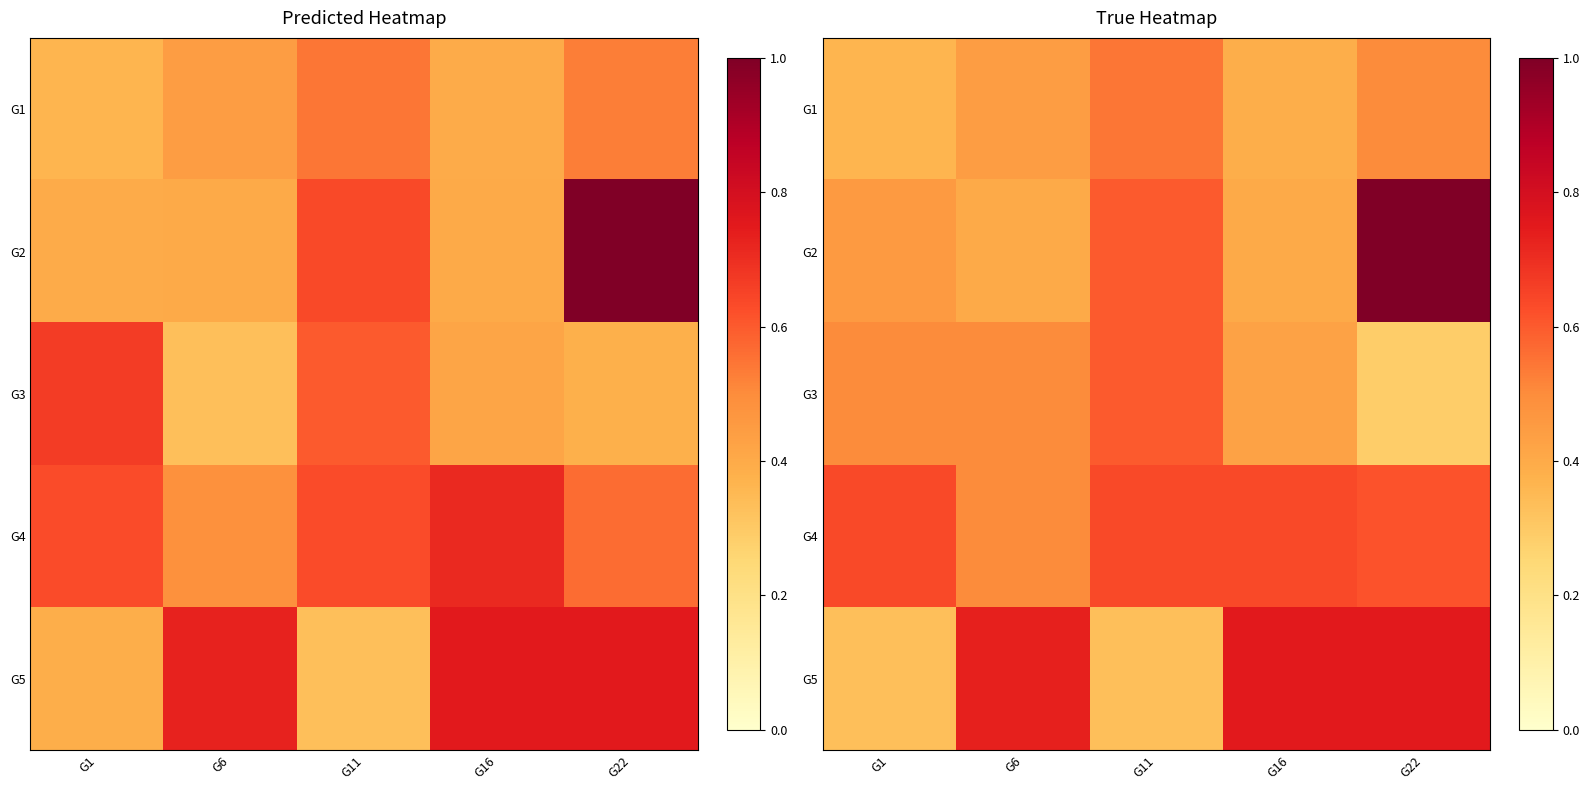

What is the minimum value for G2?

0.4